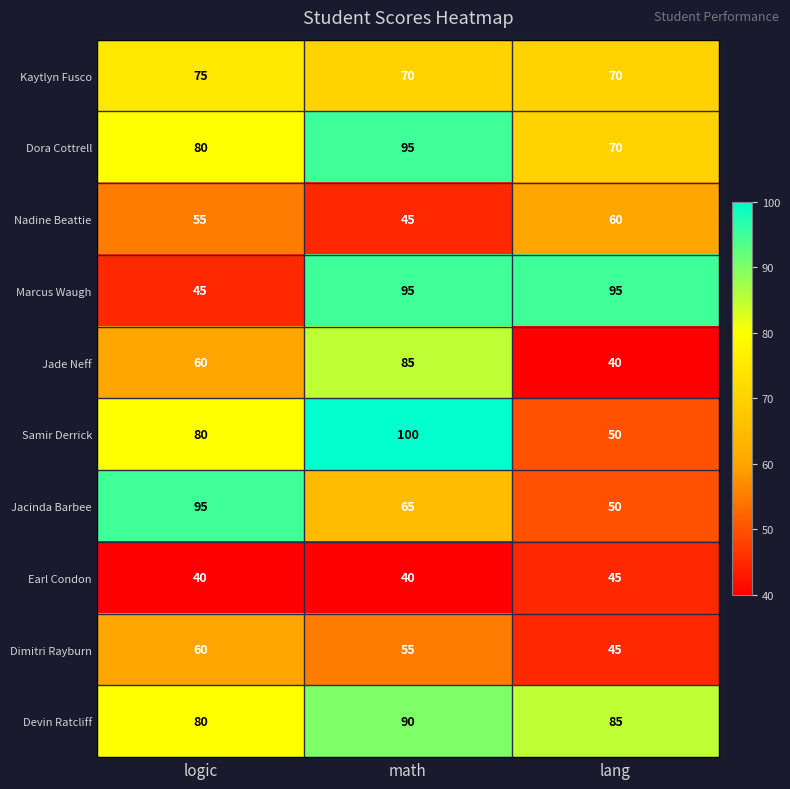

Reading left to right, extract all data points from this chart.

Kaytlyn Fusco: 75	70	70
Dora Cottrell: 80	95	70
Nadine Beattie: 55	45	60
Marcus Waugh: 45	95	95
Jade Neff: 60	85	40
Samir Derrick: 80	100	50
Jacinda Barbee: 95	65	50
Earl Condon: 40	40	45
Dimitri Rayburn: 60	55	45
Devin Ratcliff: 80	90	85